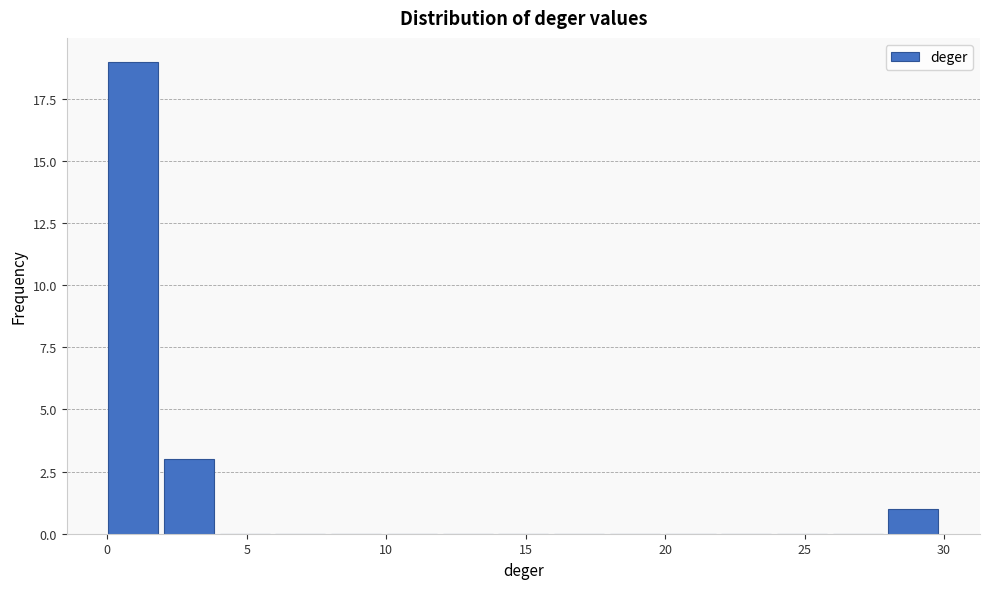

Read against the x-axis, roughly where is the centre of the tallest bar?

1.0